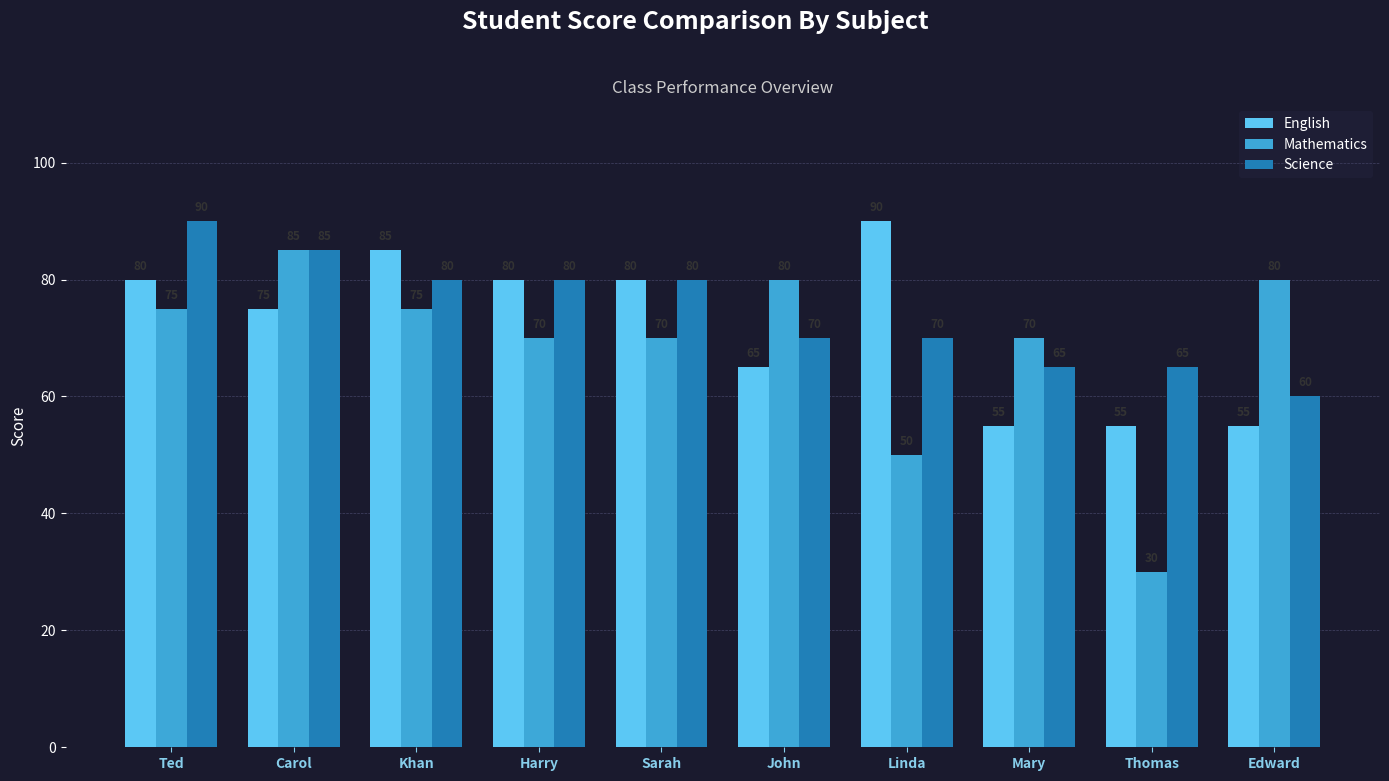

The Mathematics series shows 66 at Linda. True or false?

False